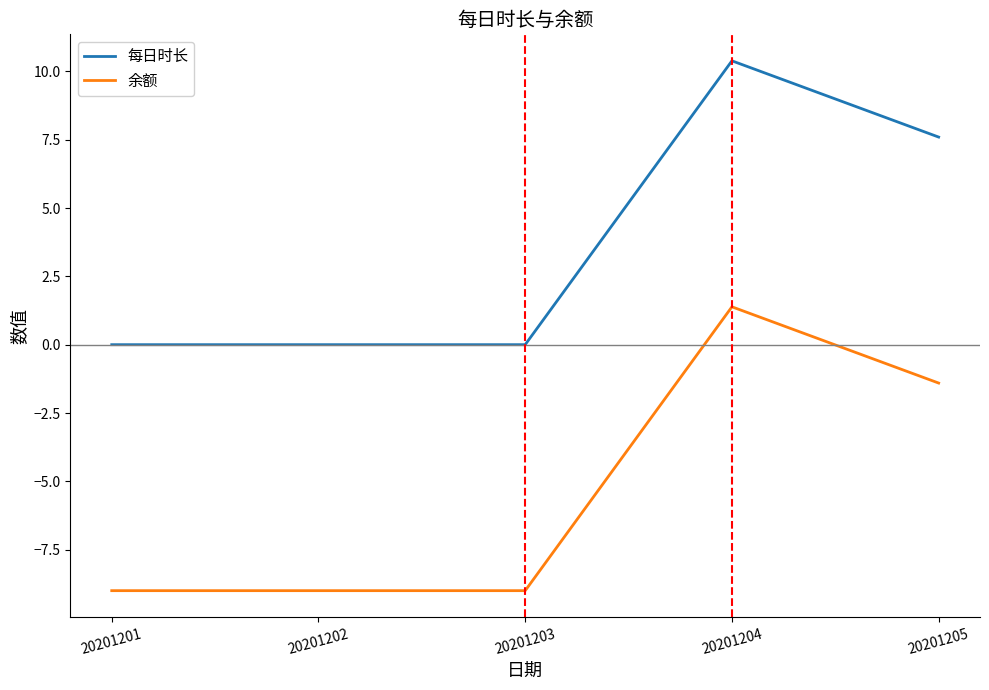

Does the chart have visible grid lines?

No